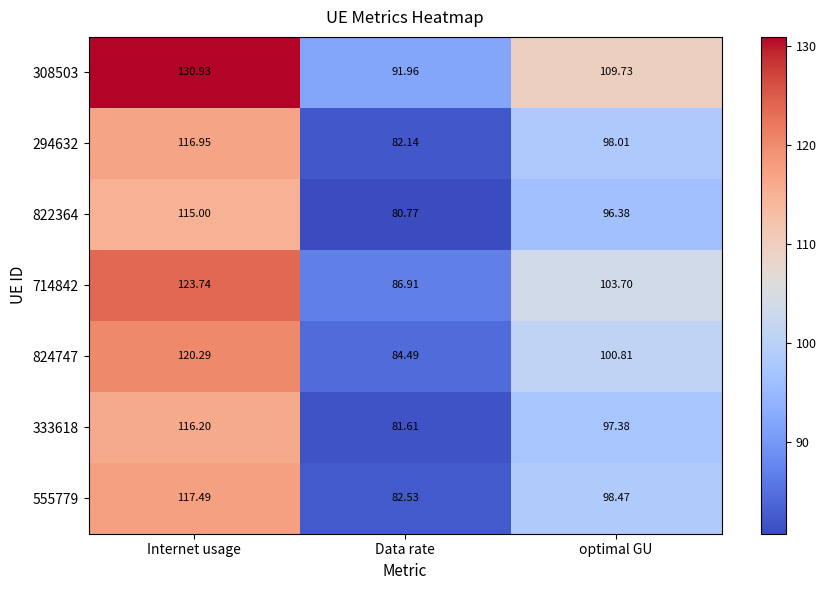

Rank the categories by 714842 value from highest to lowest.

Internet usage, optimal GU, Data rate